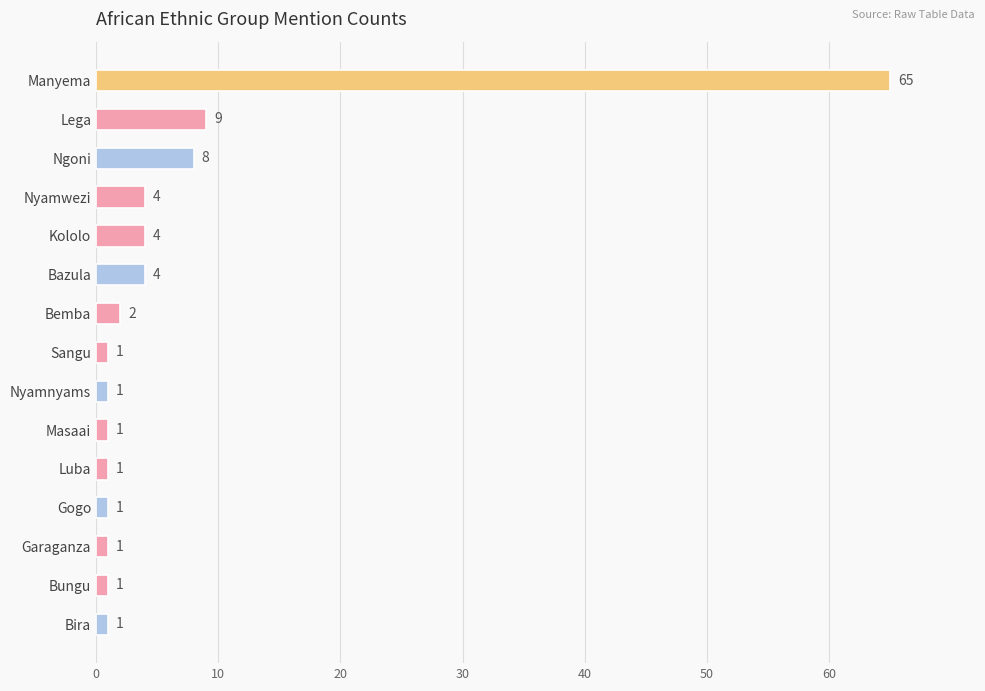

The value at Bira is 1. True or false?

True